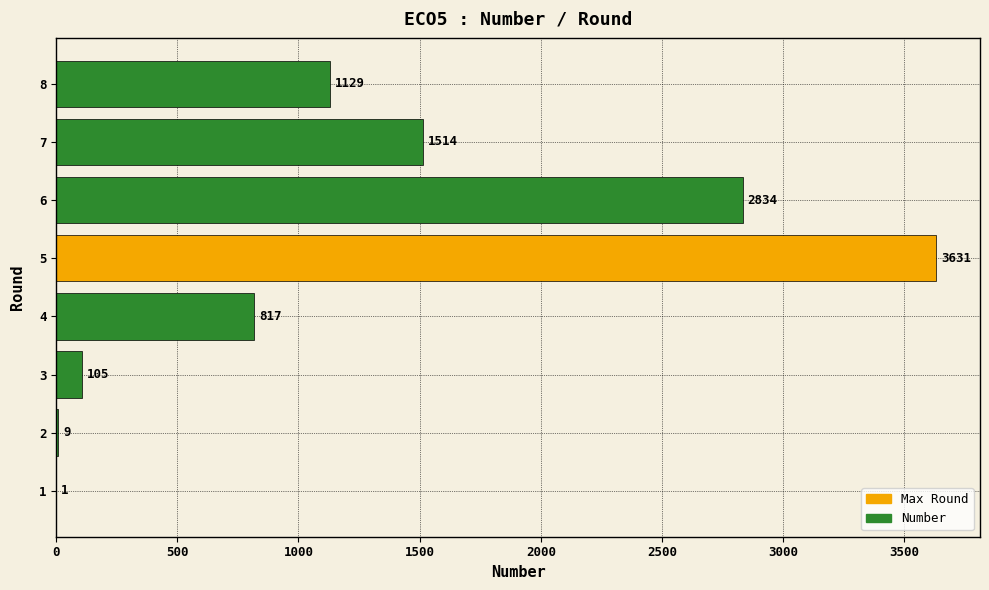

The value at 7 is 2238. True or false?

False